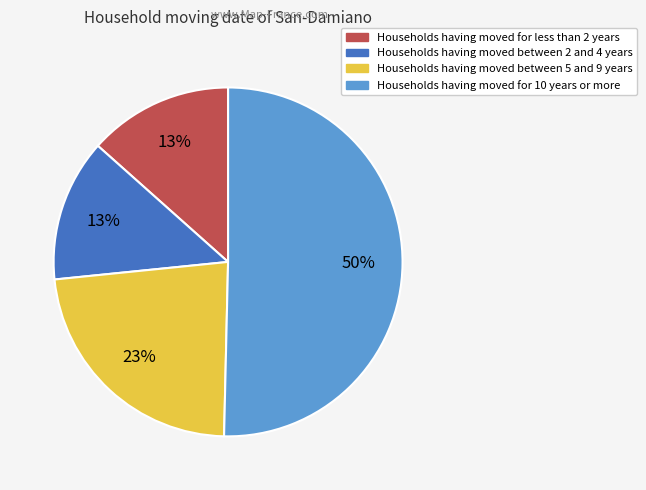

To the nearest percent, what is the difference between the largest and smallest slice percentages?

37%